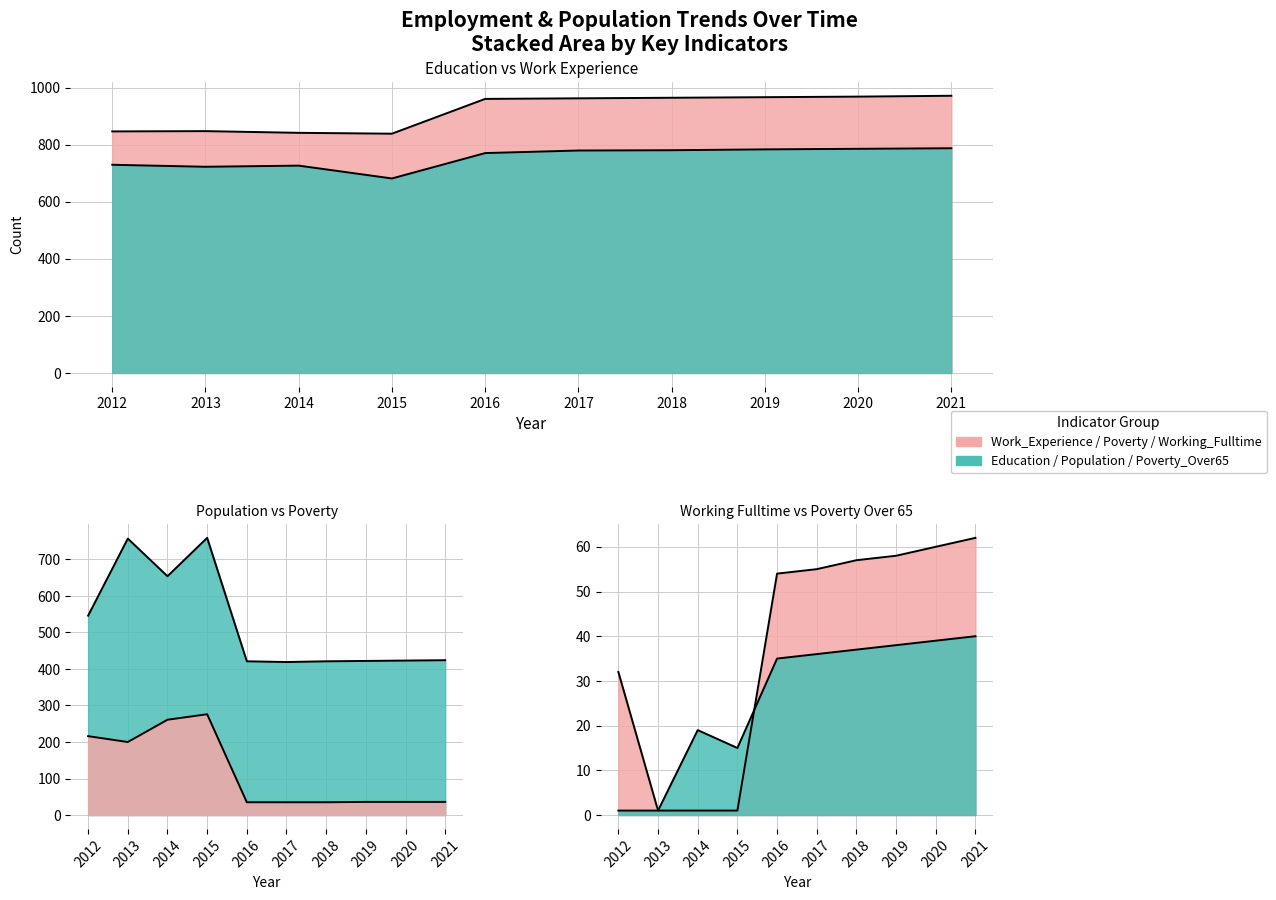

What is the value of the Poverty point at the 6th from the left?

35